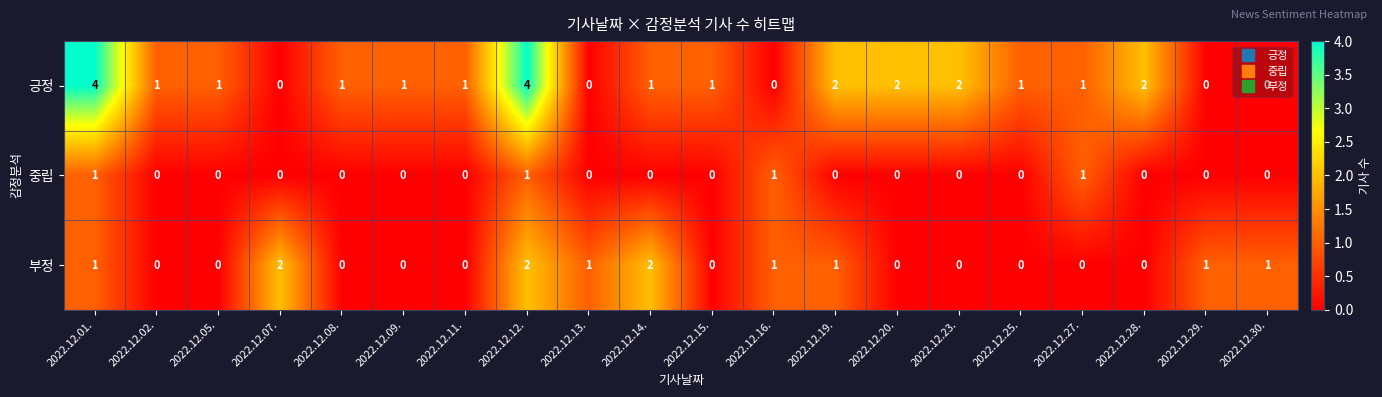

Between 2022.12.02. and 2022.12.28., which series saw the biggest shift?

긍정